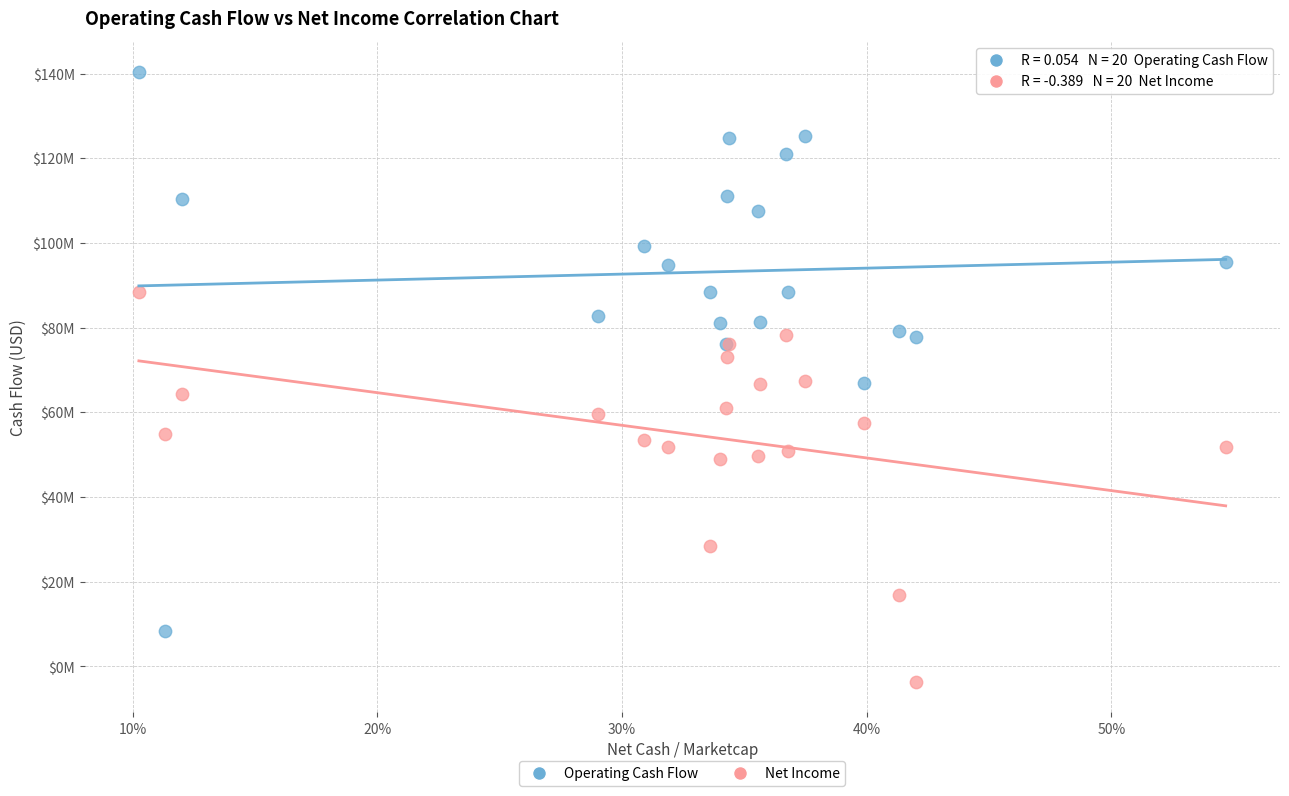

What are all the series names shown in the legend?

Operating Cash Flow, Net Income